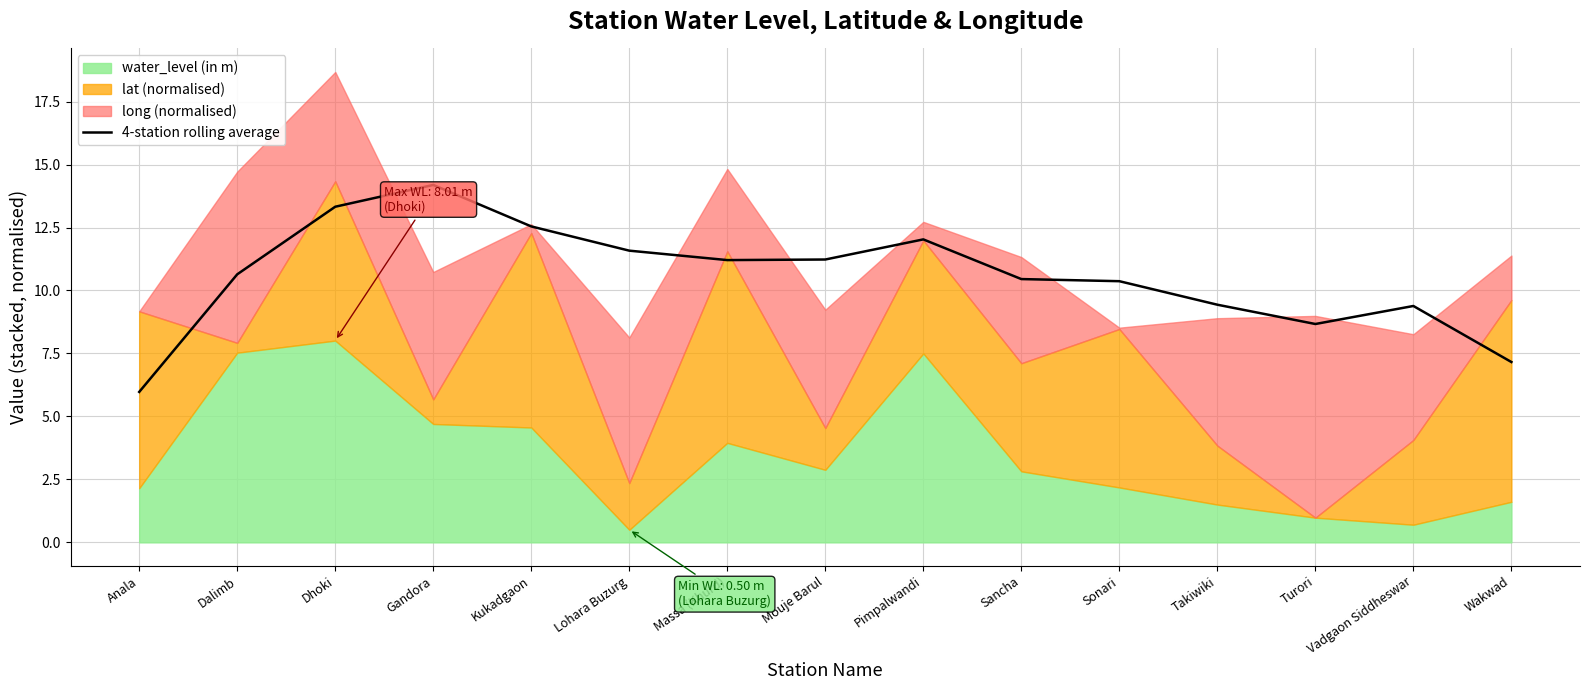

At which label is the value closest to 10?

Sonari